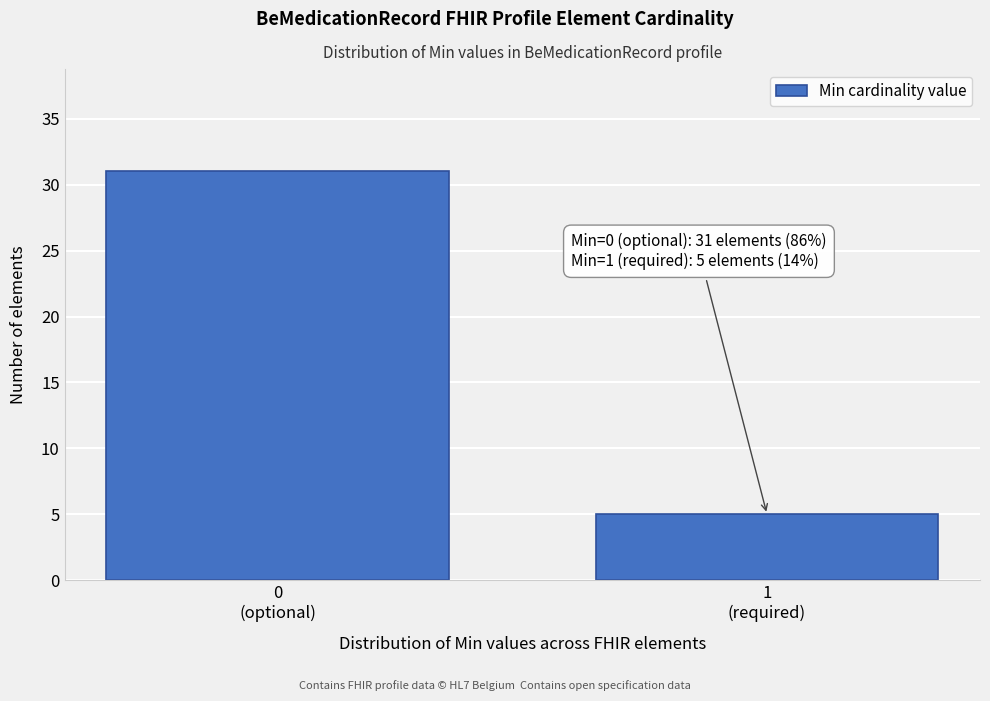

Reading left to right, extract all data points from this chart.

31	5